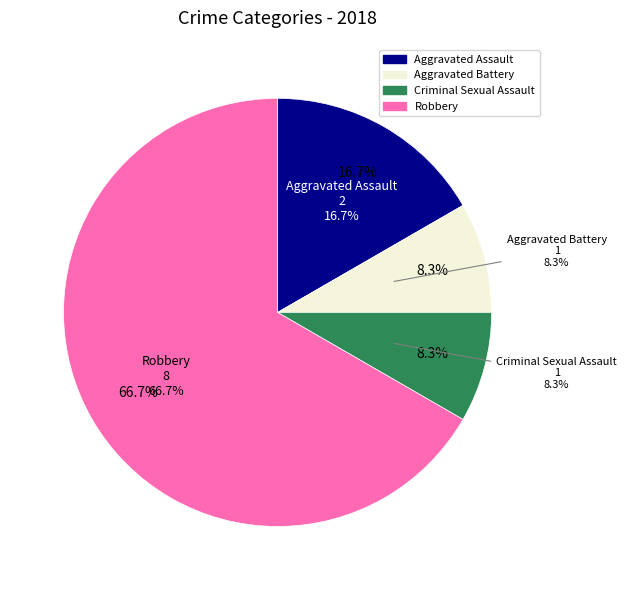

What is the ratio of the value at Aggravated Assault to the value at Robbery?

0.2